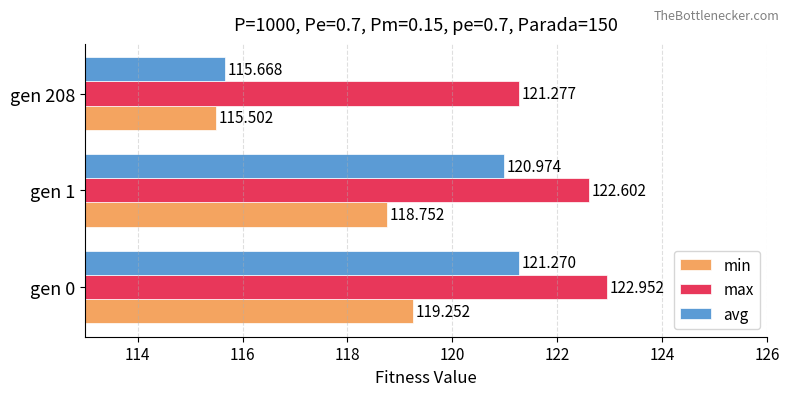

Count the number of categories in the chart.

3